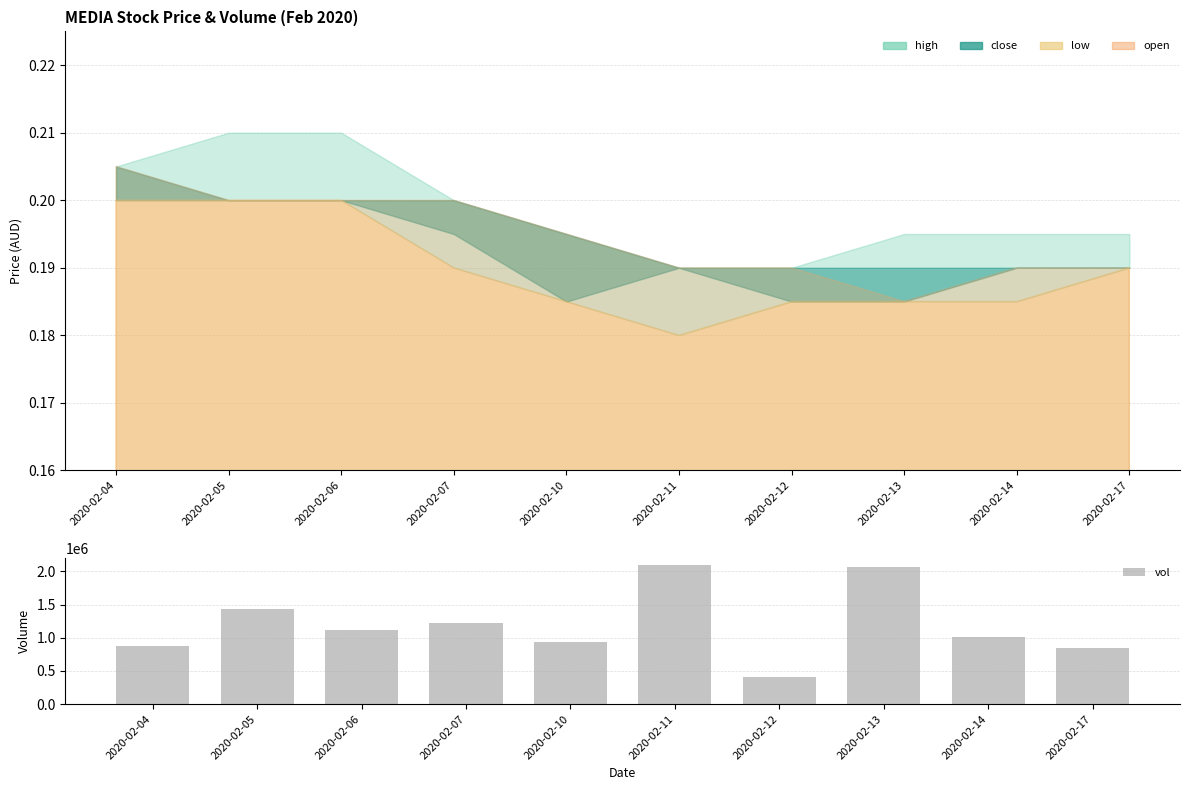

Rank the categories by value from lowest to highest.

2020-02-12, 2020-02-17, 2020-02-04, 2020-02-10, 2020-02-14, 2020-02-06, 2020-02-07, 2020-02-05, 2020-02-13, 2020-02-11